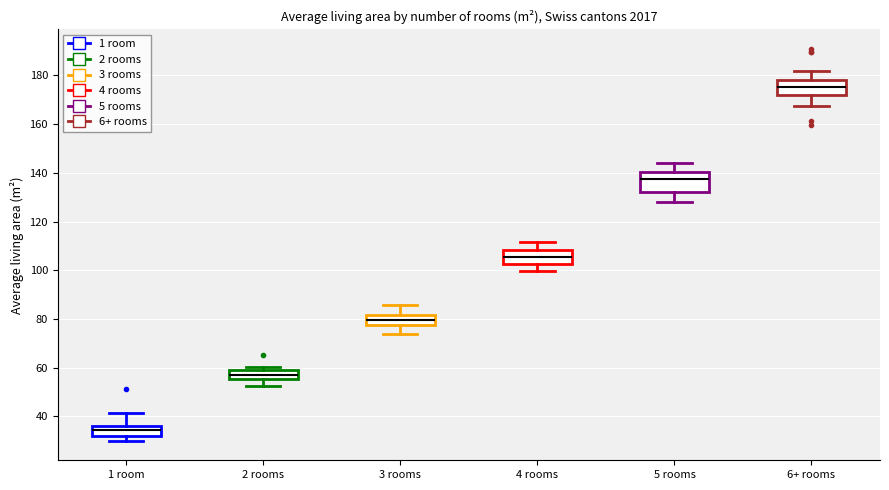

Which box is the tallest, from its lower edge to its upper edge?

5 rooms